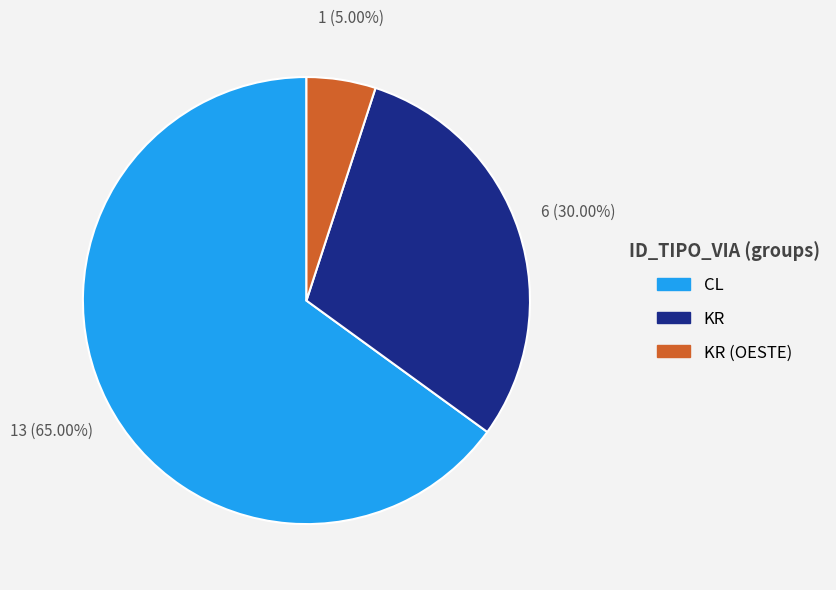

Does any single category account for the majority?

Yes